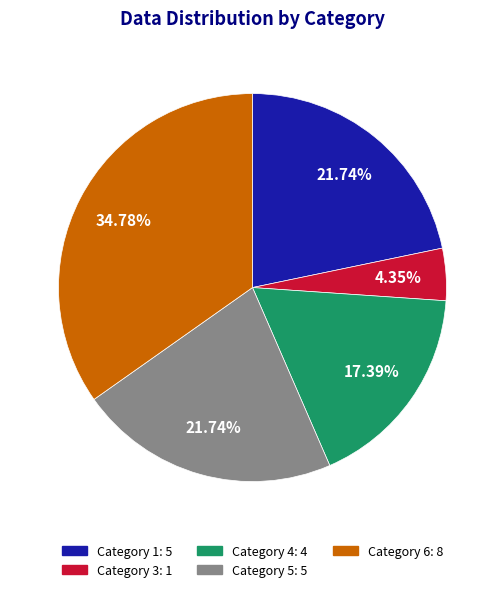

To the nearest percent, what is the difference between the largest and smallest slice percentages?

30%